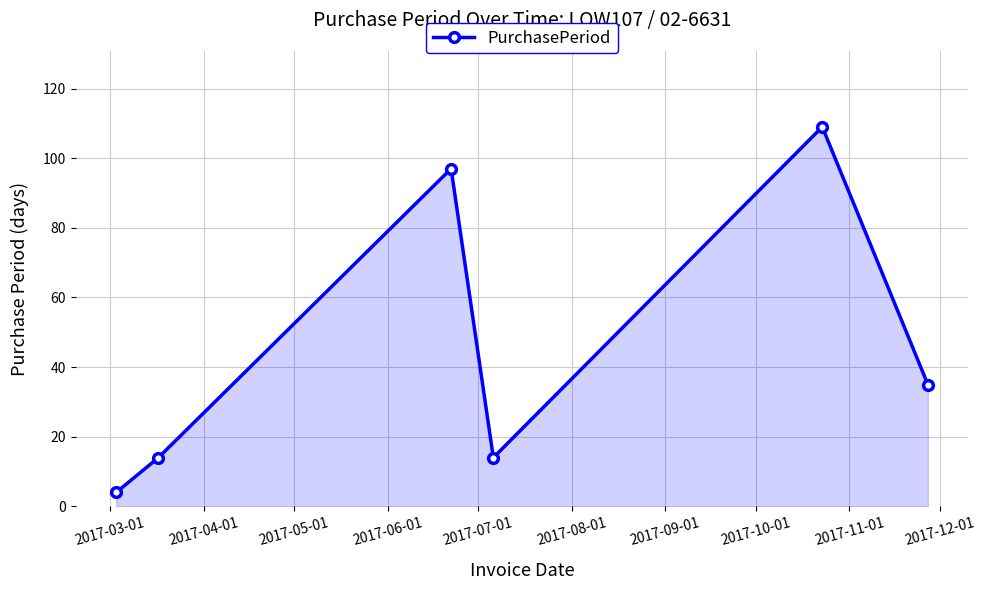

True or false: there are more than 0 points higher than both neighbors.

True